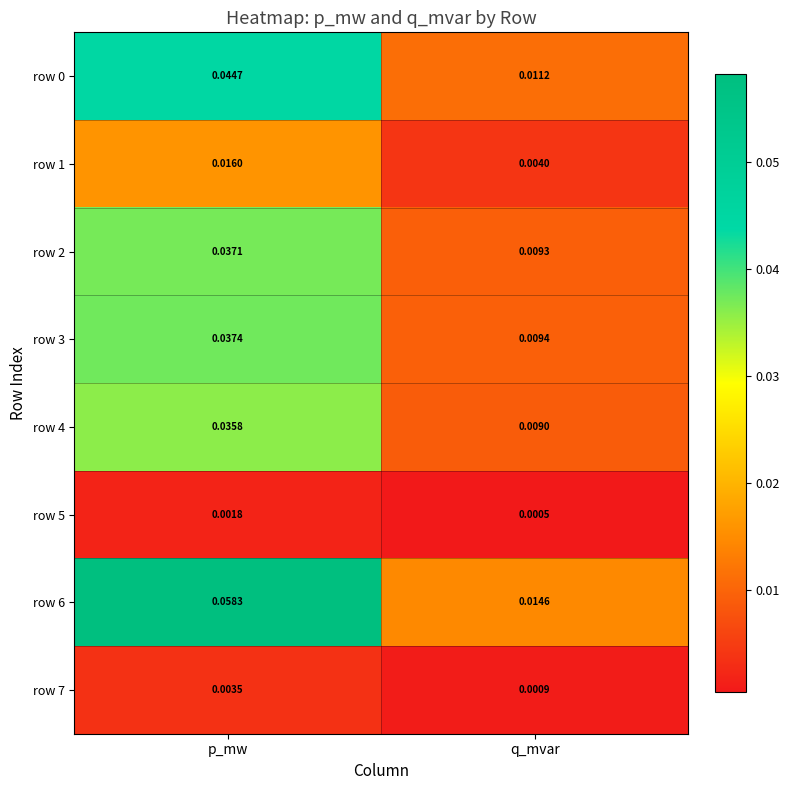

Count the number of categories in the chart.

2